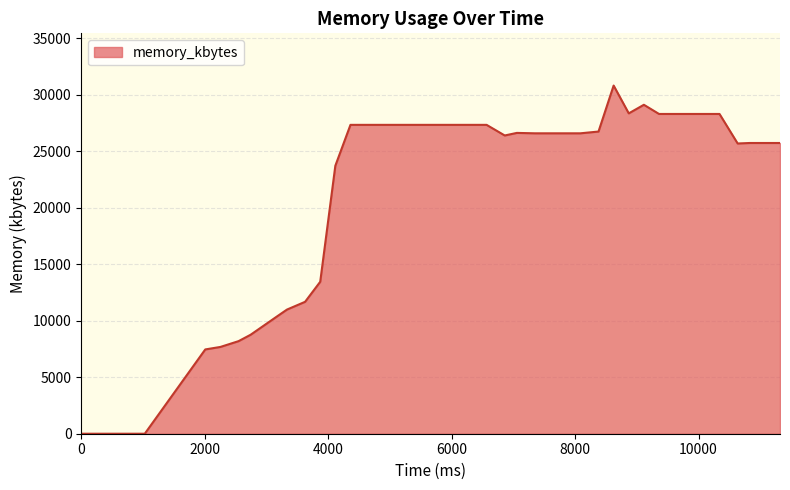

What is the greatest value displayed?

30796